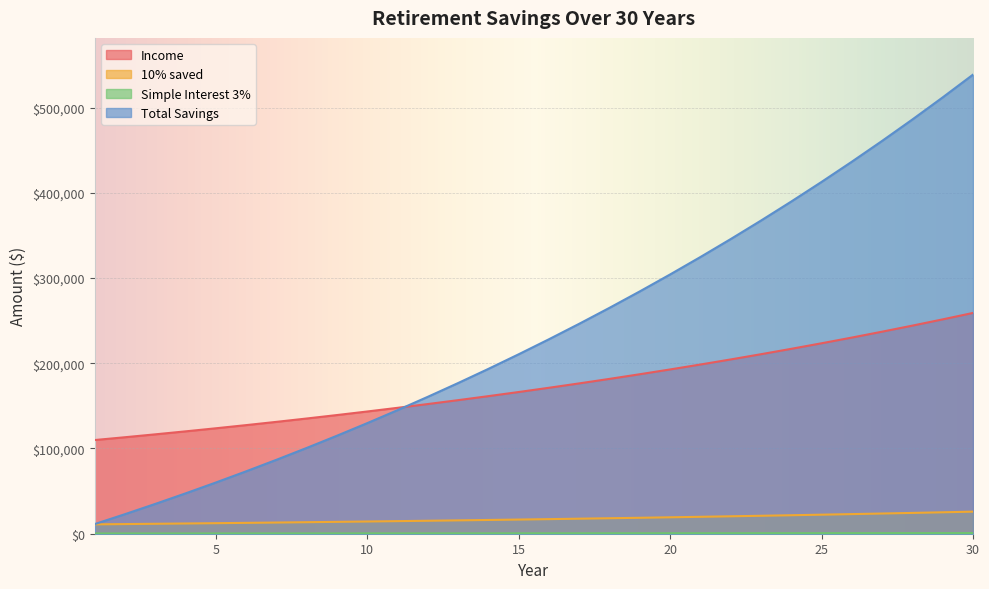

At how many categories does at least one series exceed 307608?

10